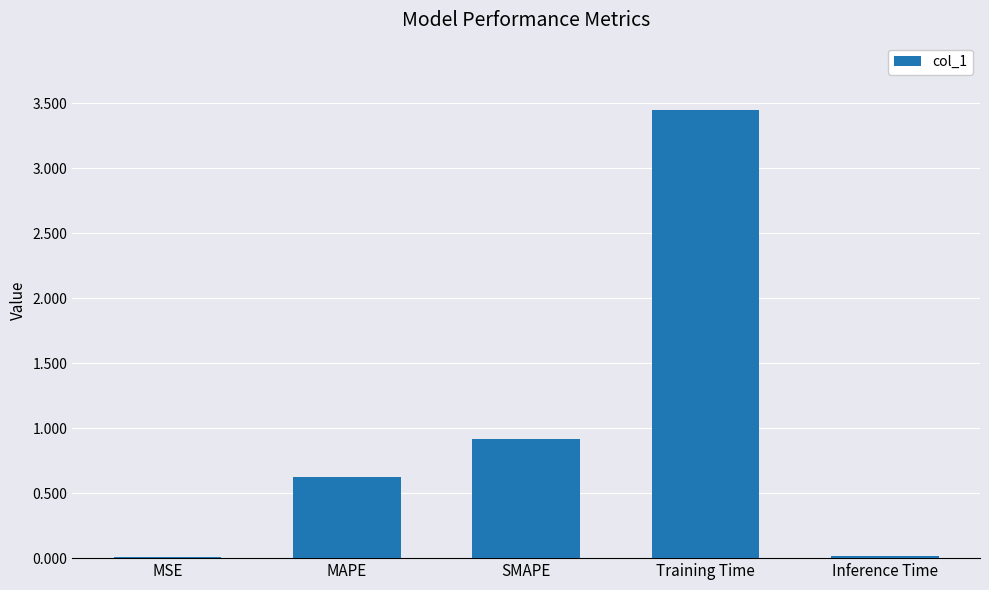

Read the value at SMAPE.

0.9